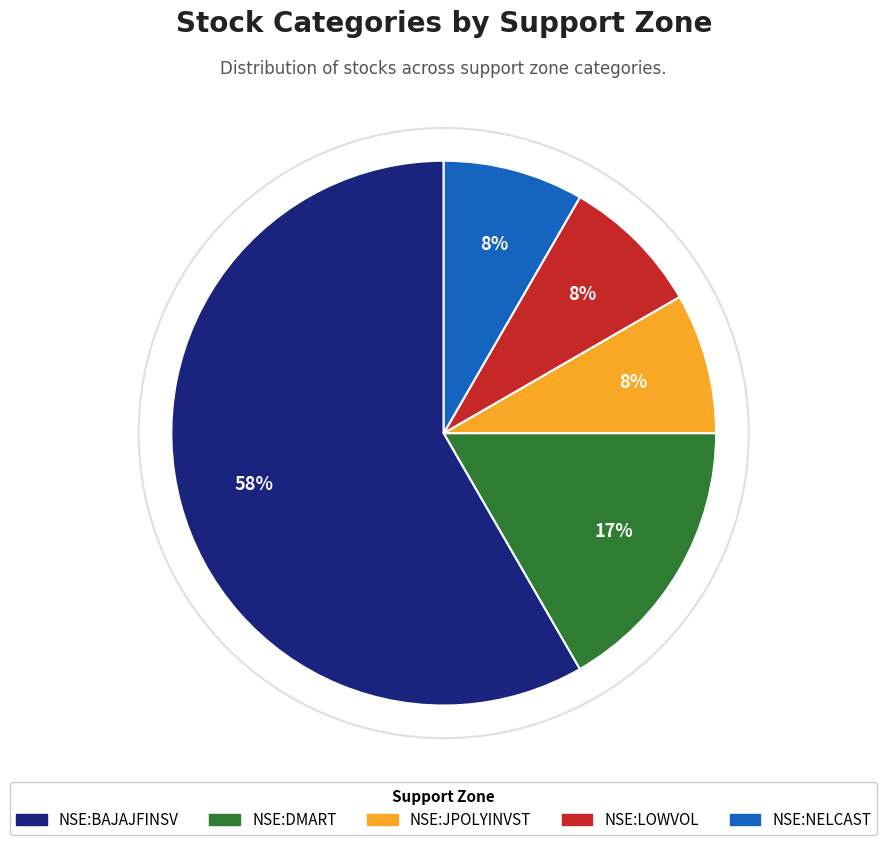

Is there a majority slice in this chart?

Yes